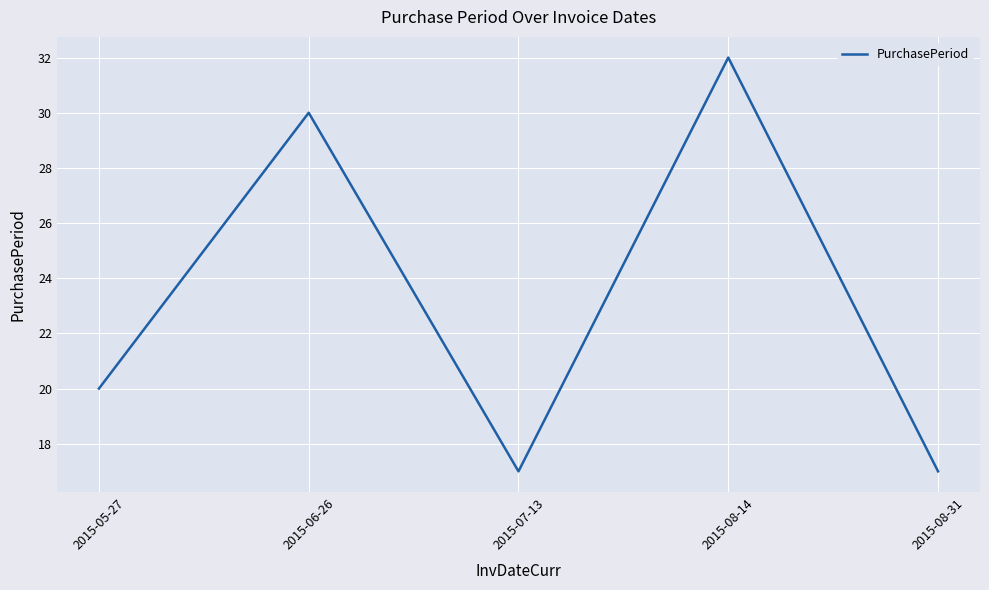

What is the average value?

23